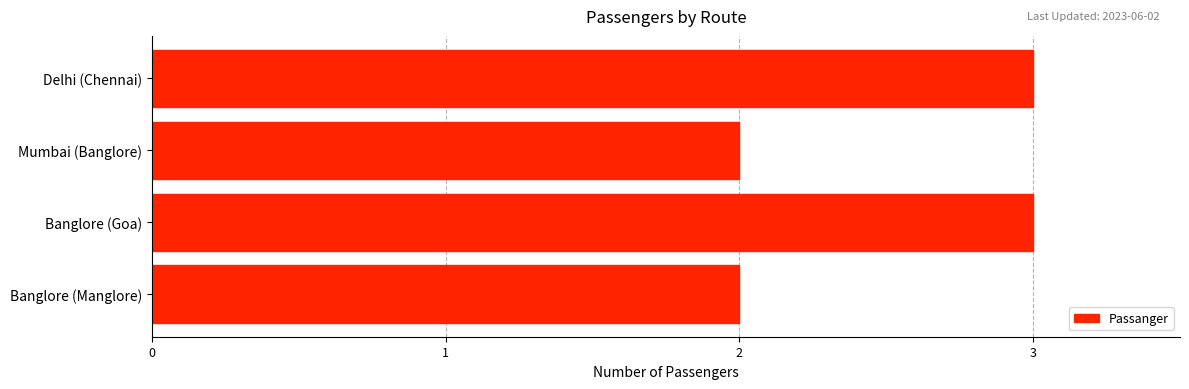

What is the change in value from Mumbai (Banglore) to Delhi (Chennai)?

+1